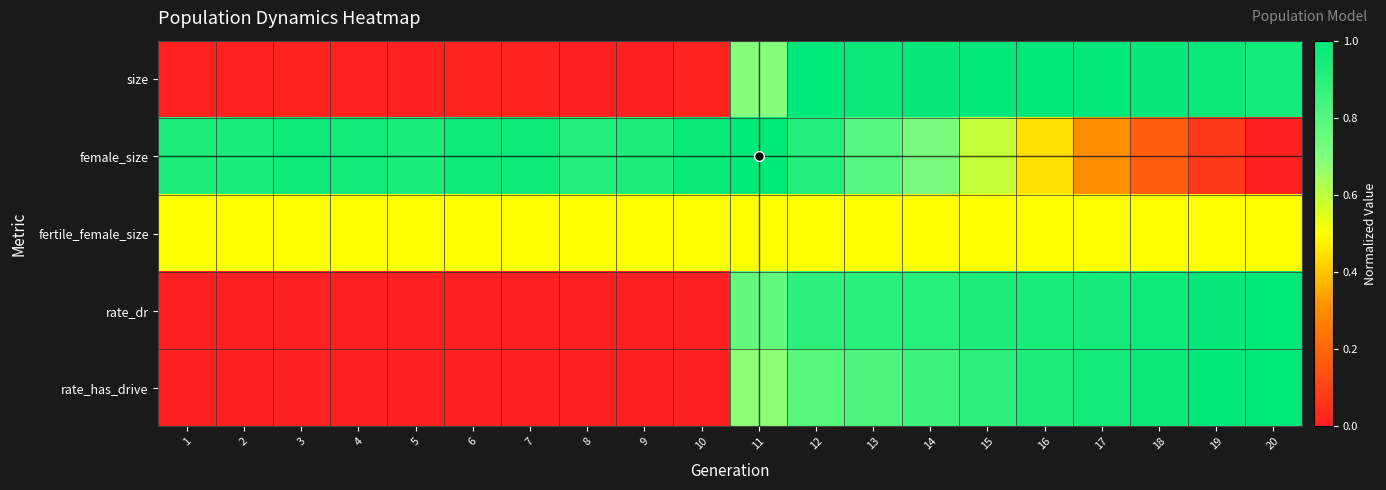

Reading left to right, what are all the values shown in this chart?

size: 1=0.0	2=0.0	3=0.0	4=0.0	5=0.0	6=0.0	7=0.0	8=0.0	9=0.0	10=0.0	11=0.7	12=1.0	13=1.0	14=1.0	15=1.0	16=1.0	17=1.0	18=1.0	19=1.0	20=1.0
female_size: 1=0.9	2=0.9	3=1.0	4=1.0	5=0.9	6=1.0	7=1.0	8=0.9	9=0.9	10=1.0	11=1.0	12=0.9	13=0.8	14=0.7	15=0.6	16=0.4	17=0.3	18=0.2	19=0.1	20=0.0
fertile_female_size: 1=0.5	2=0.5	3=0.5	4=0.5	5=0.5	6=0.5	7=0.5	8=0.5	9=0.5	10=0.5	11=0.5	12=0.5	13=0.5	14=0.5	15=0.5	16=0.5	17=0.5	18=0.5	19=0.5	20=0.5
rate_dr: 1=0.0	2=0.0	3=0.0	4=0.0	5=0.0	6=0.0	7=0.0	8=0.0	9=0.0	10=0.0	11=0.8	12=0.9	13=0.9	14=0.9	15=0.9	16=0.9	17=1.0	18=1.0	19=1.0	20=1.0
rate_has_drive: 1=0.0	2=0.0	3=0.0	4=0.0	5=0.0	6=0.0	7=0.0	8=0.0	9=0.0	10=0.0	11=0.7	12=0.8	13=0.8	14=0.9	15=0.9	16=0.9	17=1.0	18=1.0	19=1.0	20=1.0